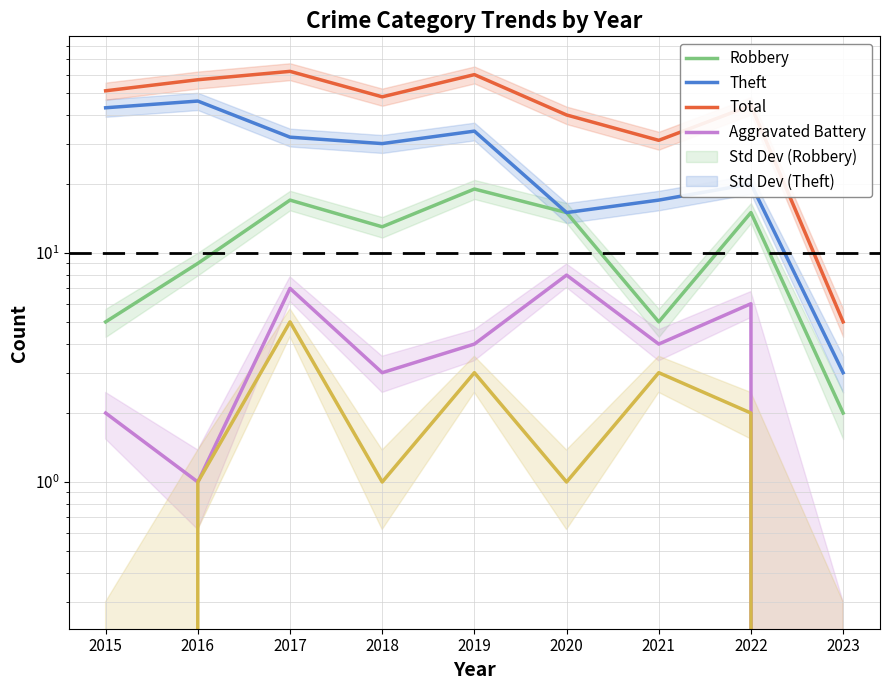

True or false: Total and Theft intersect in this chart.

False